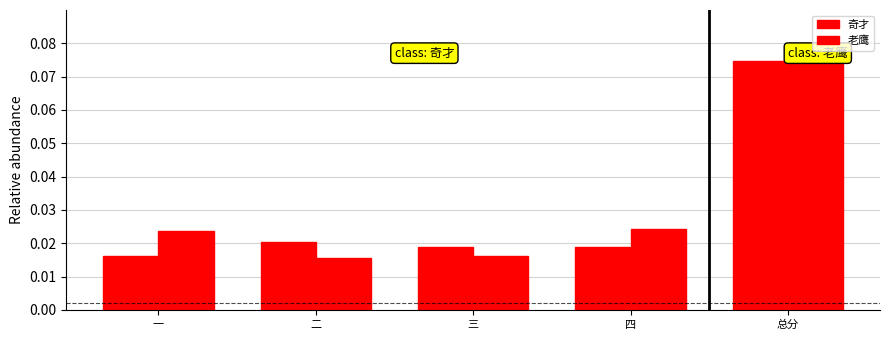

What is the label of the 1st bar from the left?

一